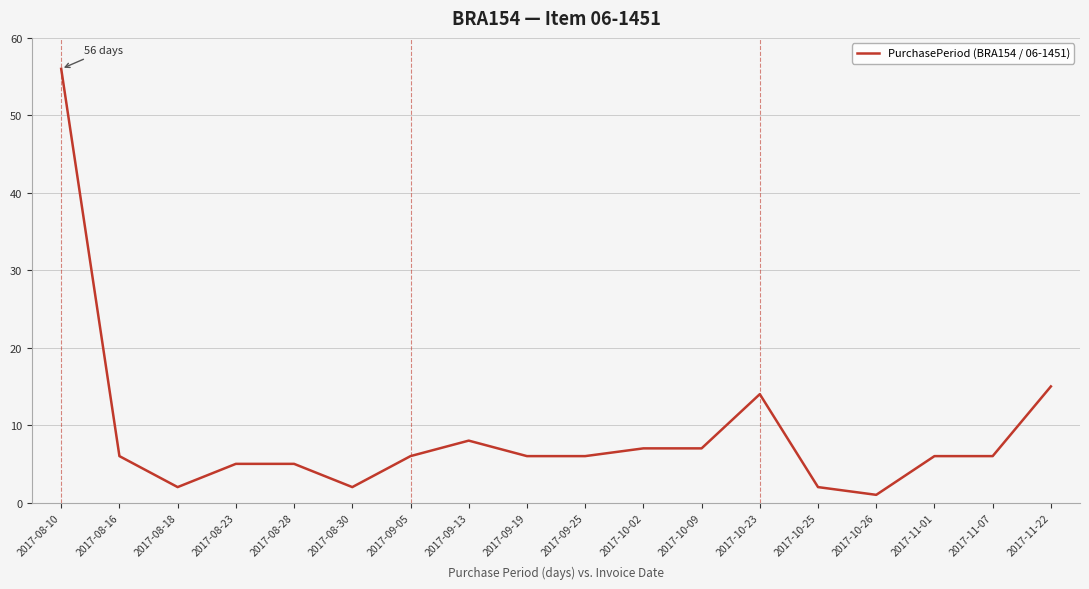

What position from the right is 2017-08-23?

15